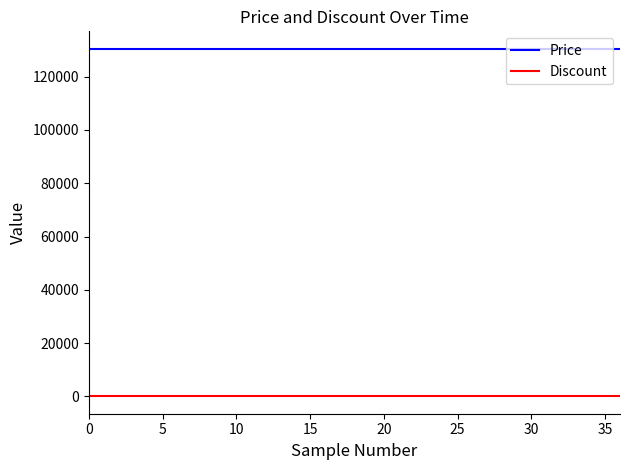

True or false: Discount and Price intersect in this chart.

False